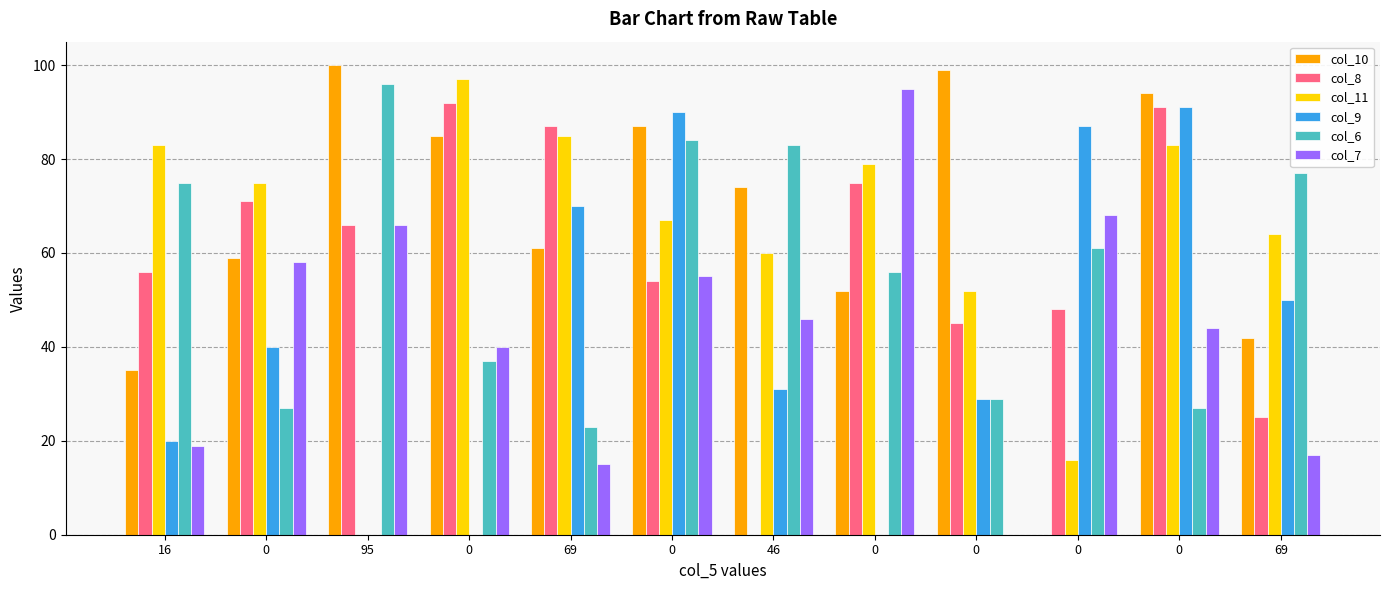

Reading right to left, extract all data points from this chart.

col_10: 42	94	0	99	52	74	87	61	85	100	59	35
col_8: 25	91	48	45	75	0	54	87	92	66	71	56
col_11: 64	83	16	52	79	60	67	85	97	0	75	83
col_9: 50	91	87	29	0	31	90	70	0	0	40	20
col_6: 77	27	61	29	56	83	84	23	37	96	27	75
col_7: 17	44	68	0	95	46	55	15	40	66	58	19